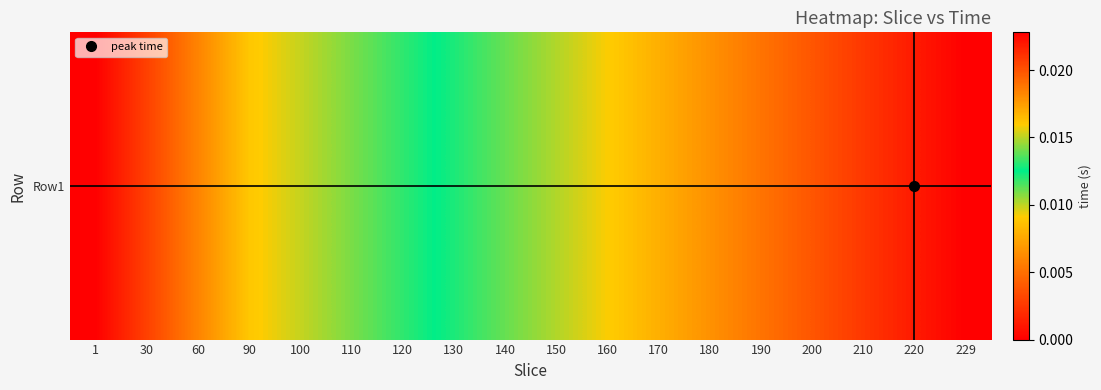

List the labels in order of value, smallest first.

1, 30, 60, 90, 100, 110, 120, 130, 140, 150, 160, 170, 180, 190, 200, 210, 220, 229